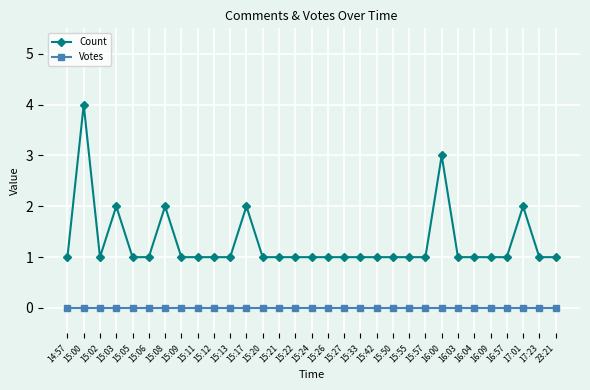

What is the label of the 14th point from the right?

15:27